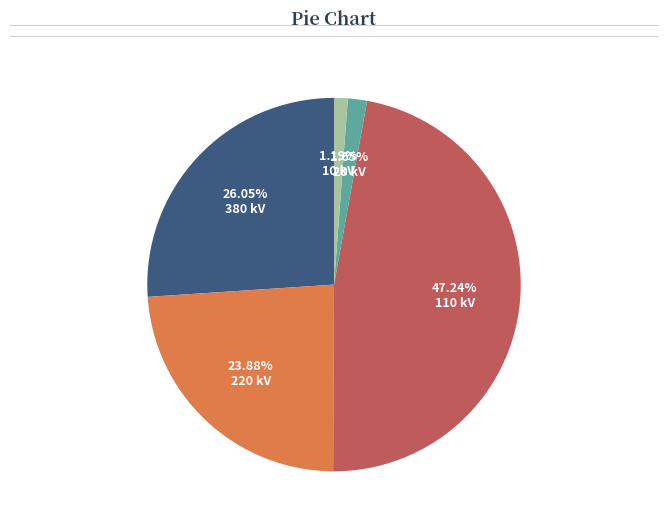

What percentage is the 20 kV slice, to the nearest percent?

2%